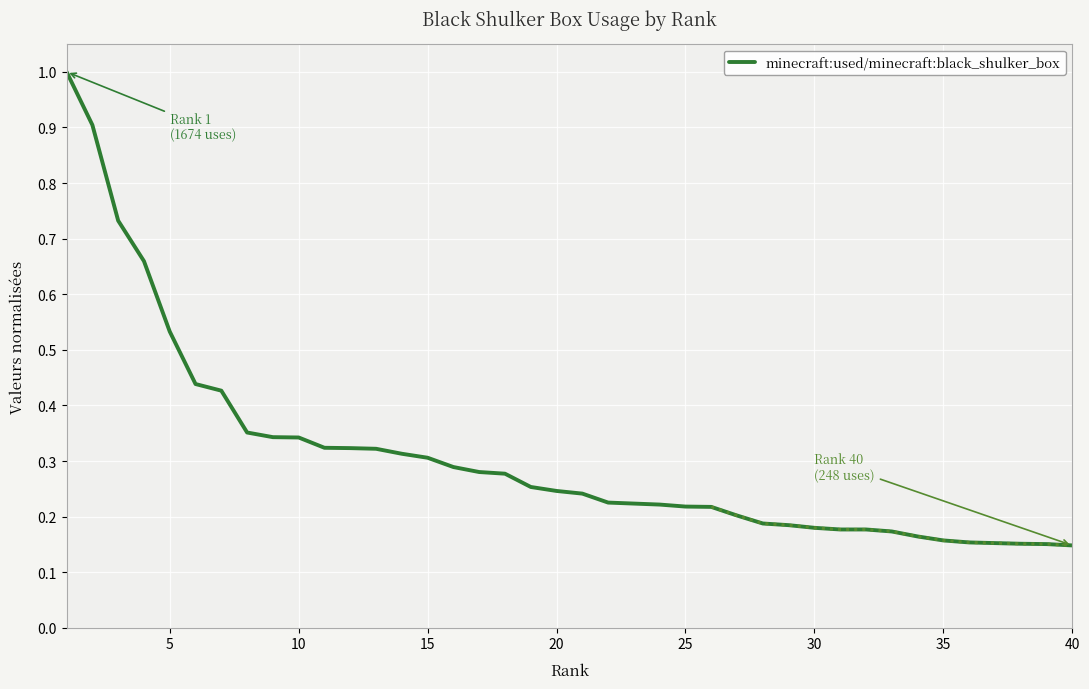

Does the chart display data point markers on the line(s)?

No